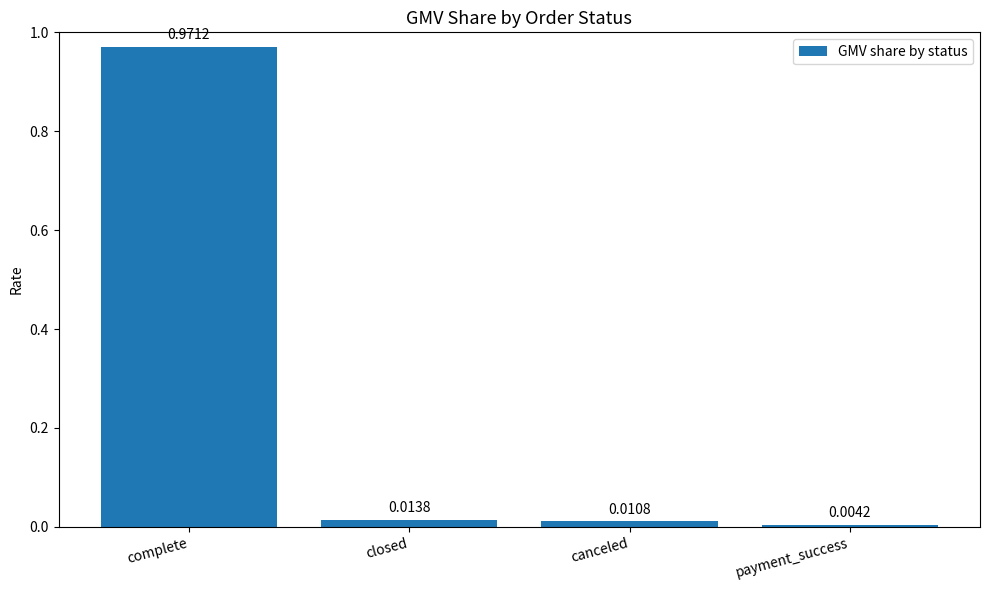

Rank the categories by value from lowest to highest.

payment_success, canceled, closed, complete